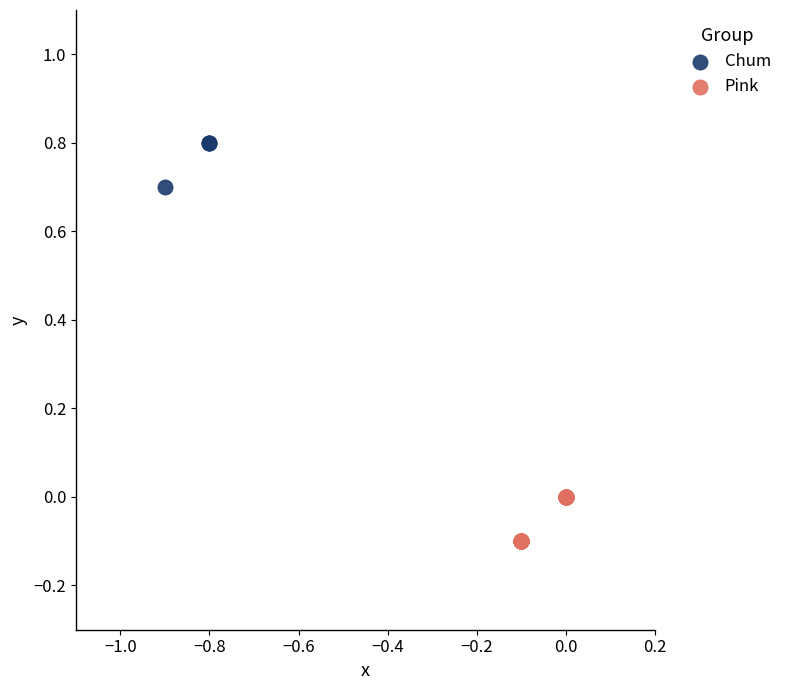

Which series contains the lowest Y value?

Pink